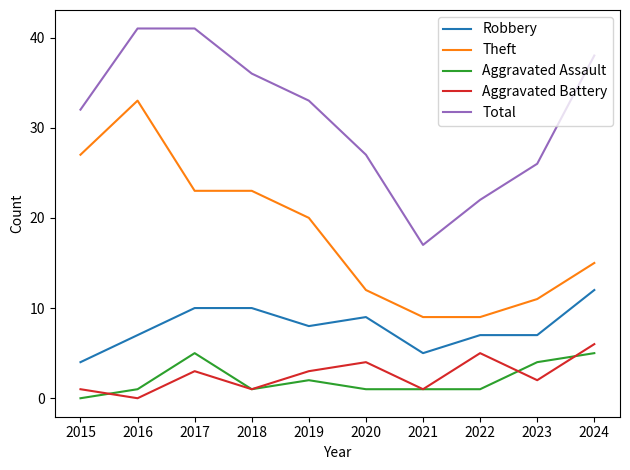

At which label does Robbery reach its minimum?

2015